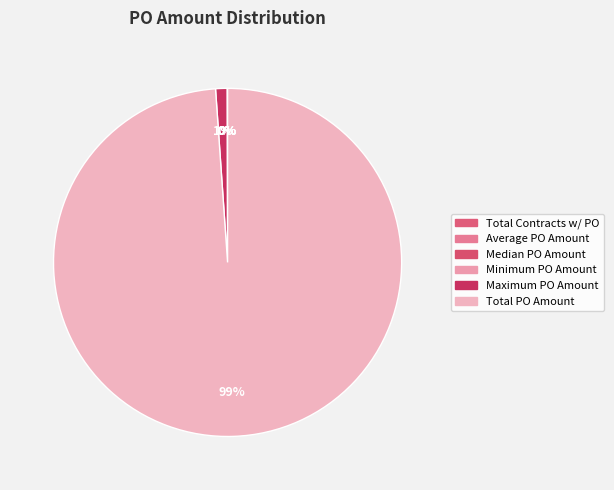

How many segments does this pie chart have?

6